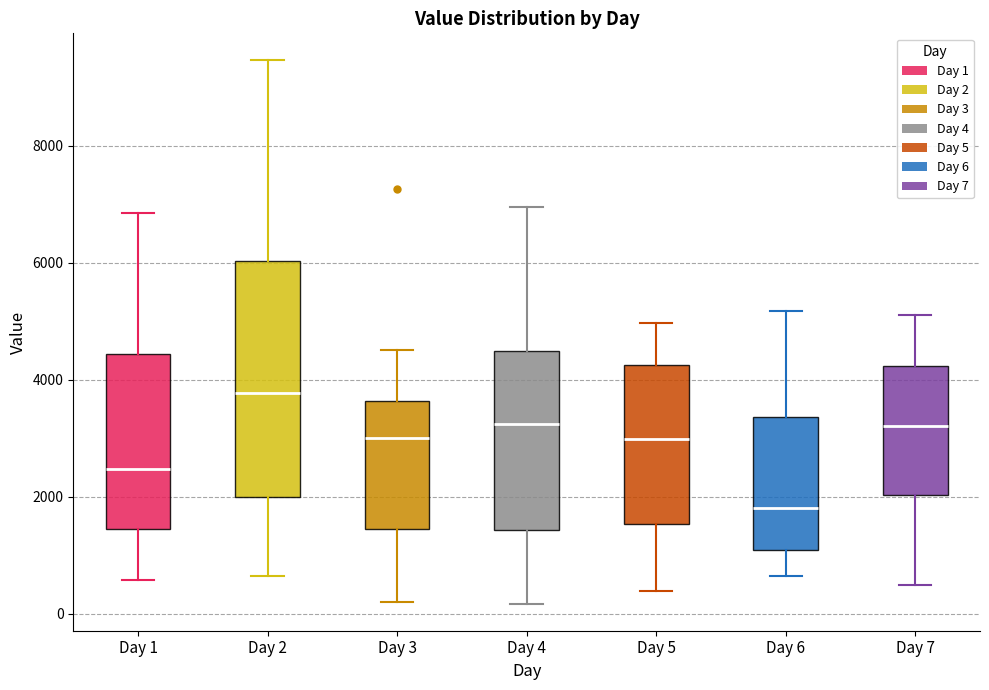

Comparing the boxes themselves (not the whiskers), which one is the tallest?

Day 2